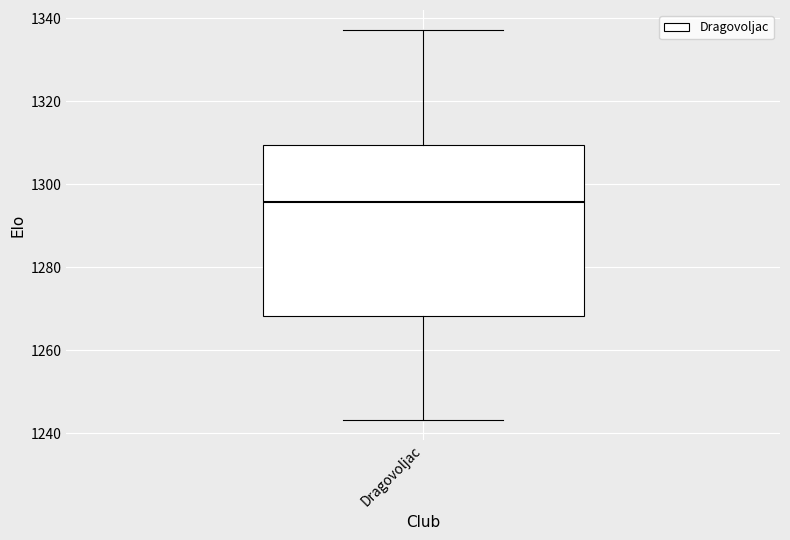

Transcribe this box plot: give where the median line is, the range the box spans, and where the two whiskers end, as read against the y-axis. The values are not printed on the chart, so give them approximately, as read against the axis.

median 1296, box 1268 to 1310, whiskers 1244 to 1338